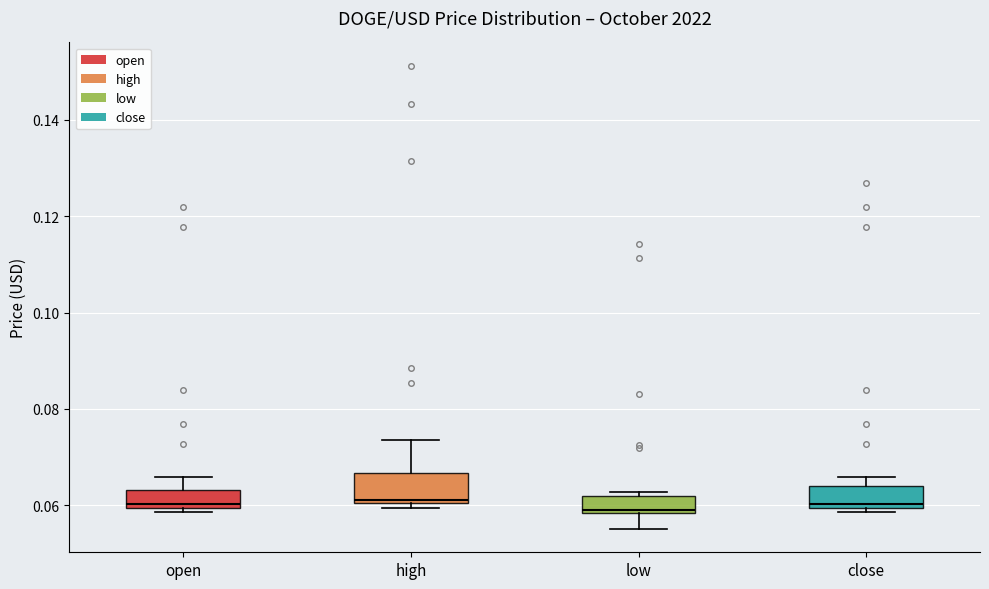

Where is the upper edge of the box for close on the y-axis? The values are not printed on the chart, so give them approximately, as read against the axis.

0.064